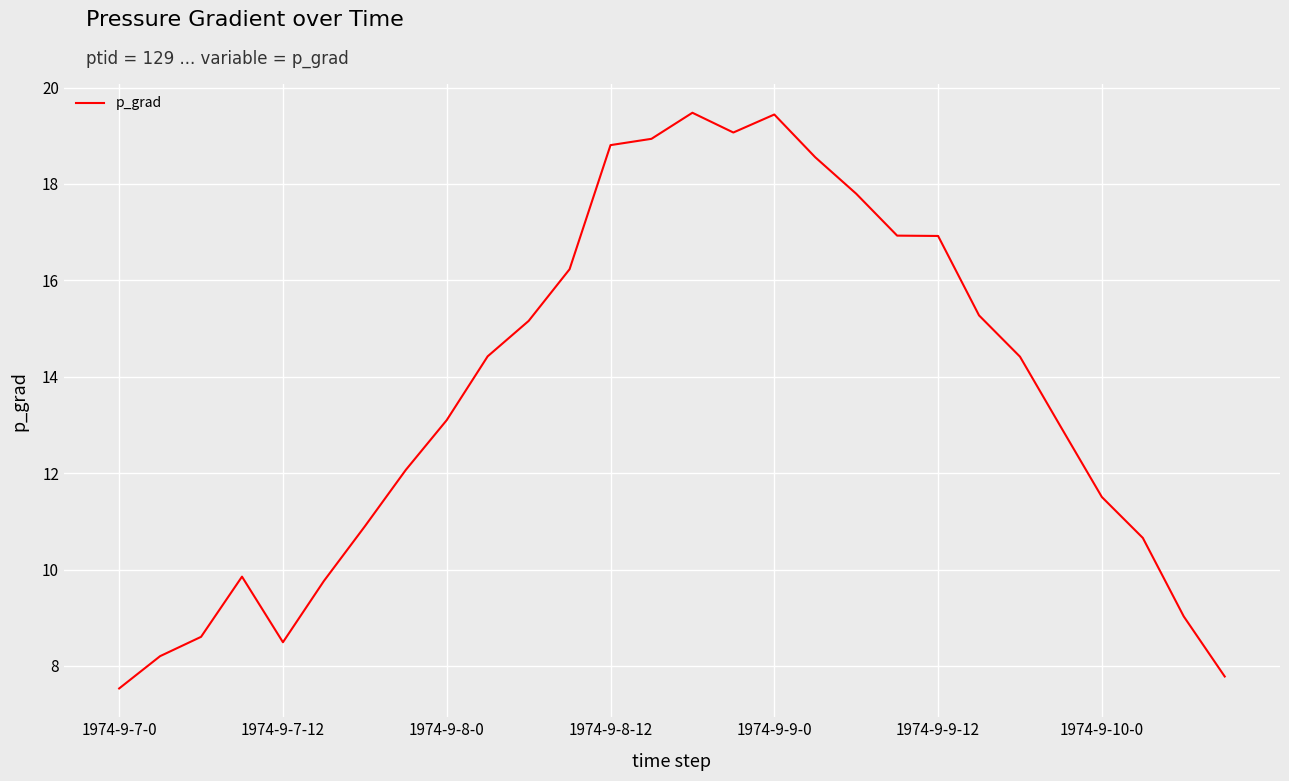

What is the difference between the maximum and minimum values?

11.9